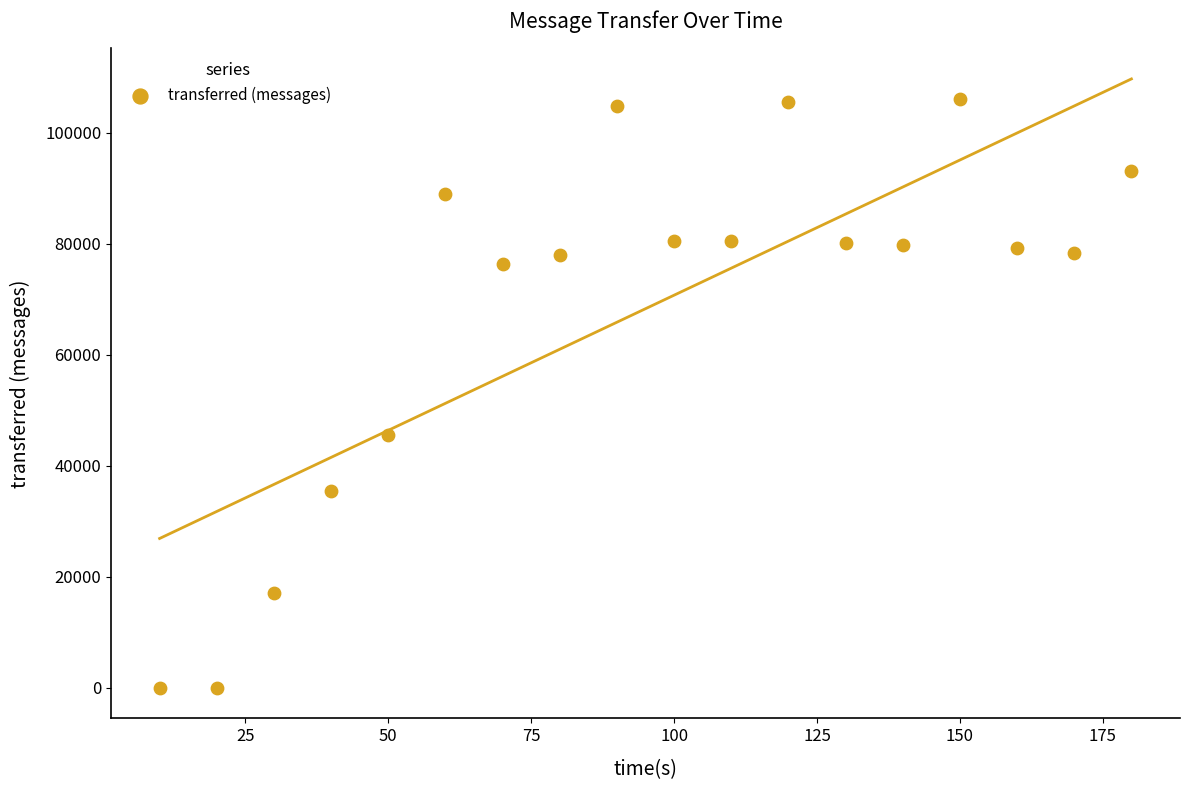

What Y value in the scatter plot is closest to 53080?

45520